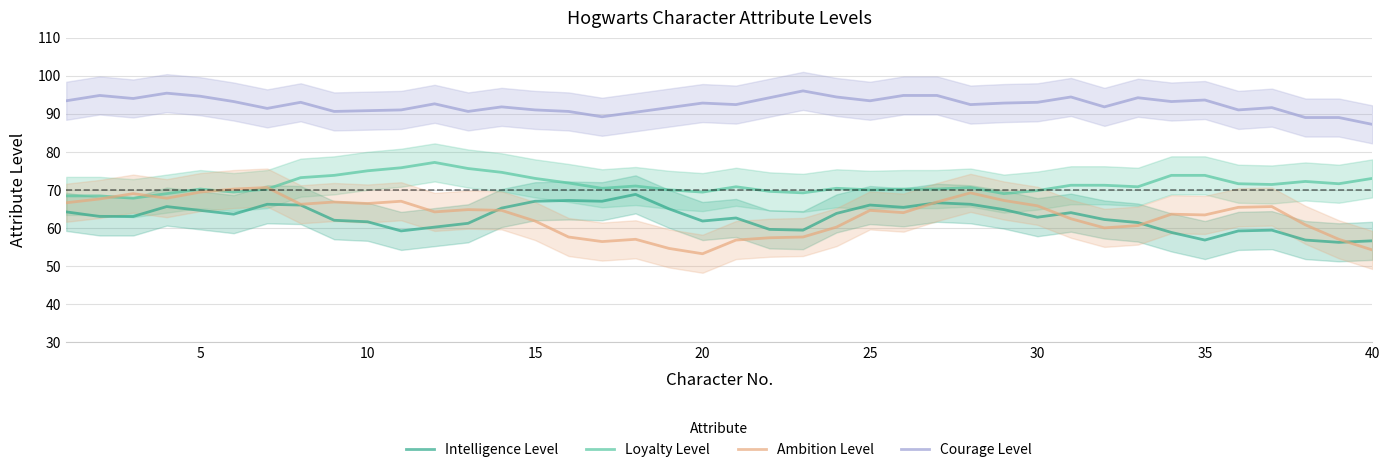

True or false: Courage Level and Loyalty Level cross at least once.

False